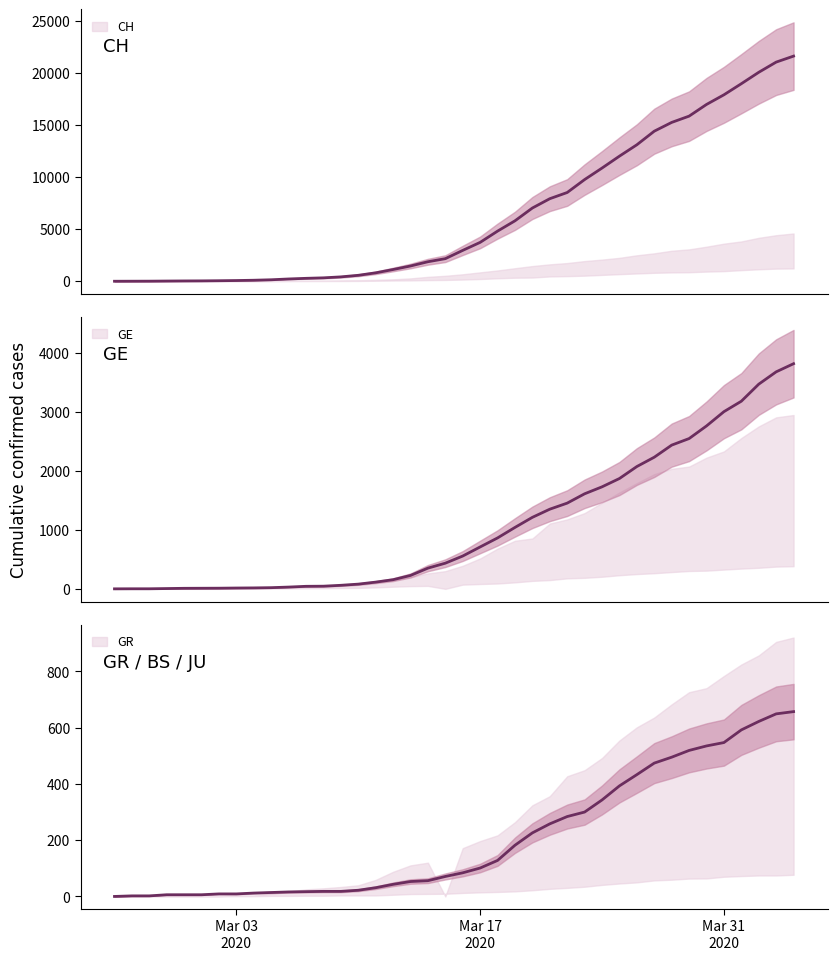

What is the highest value of the CH series?

21587